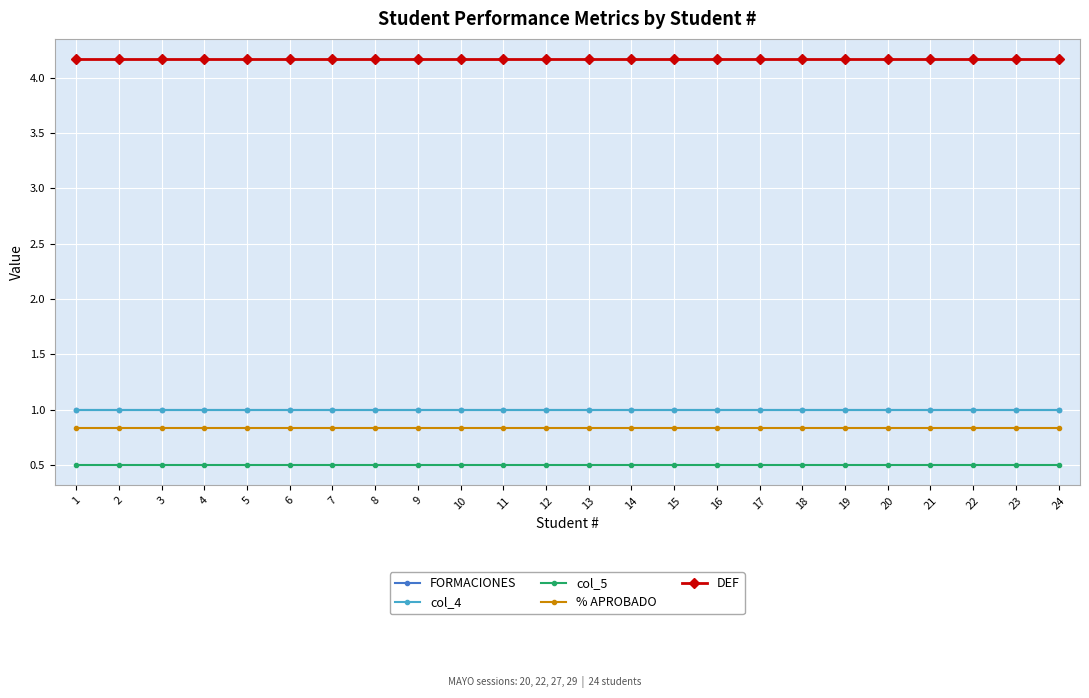

At 1, list the series in order from smallest to largest.

col_5, % APROBADO, FORMACIONES, col_4, DEF